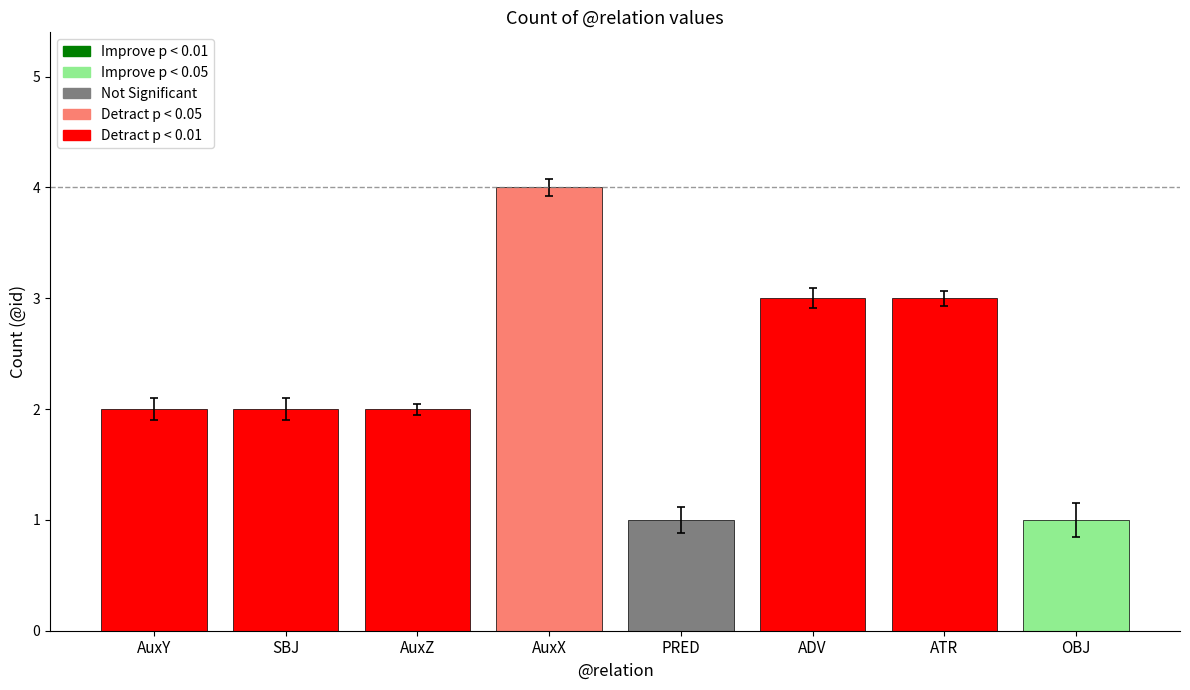

Count the number of categories in the chart.

8